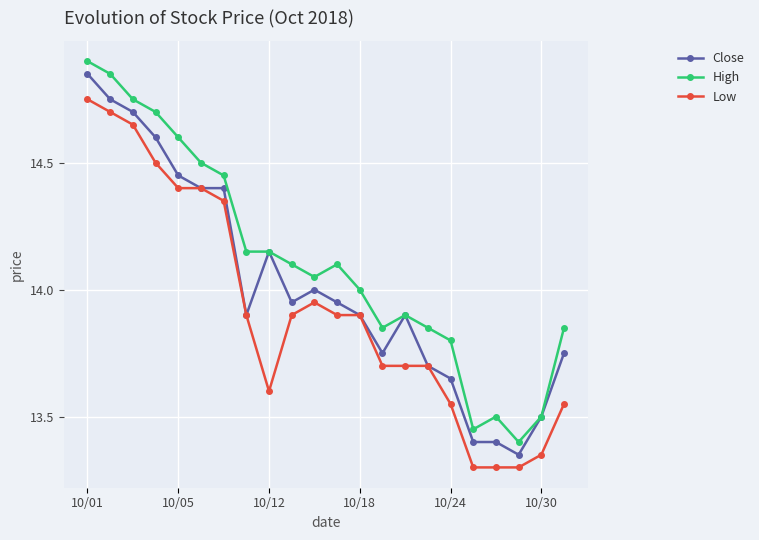

Rank the series by their average value, from lowest to highest.

Low, Close, High